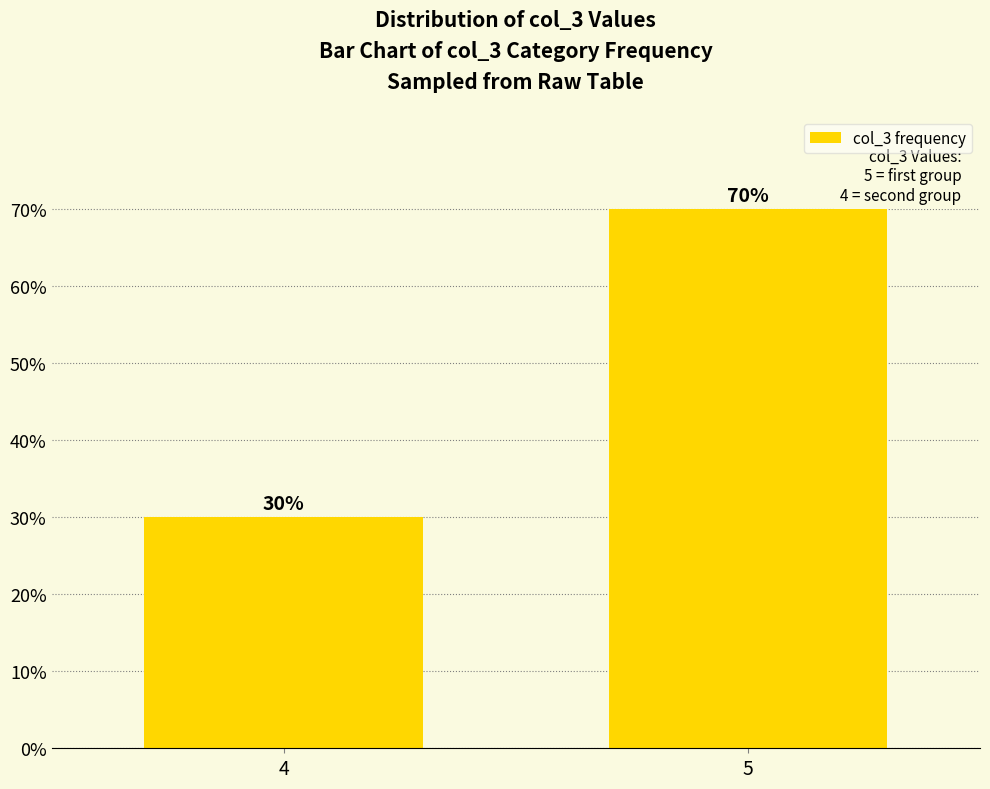

Rank the categories by value from highest to lowest.

5, 4